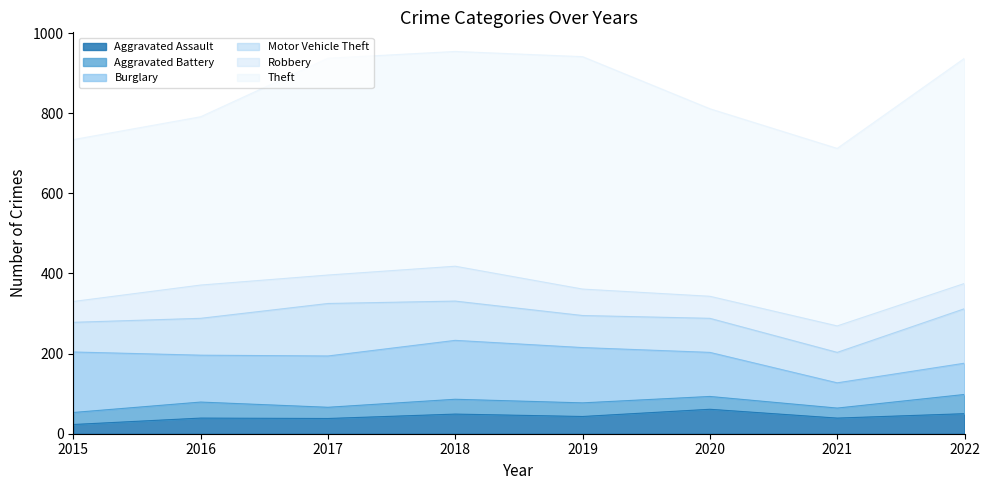

Is it true that Theft equals 443 at 2021?

True